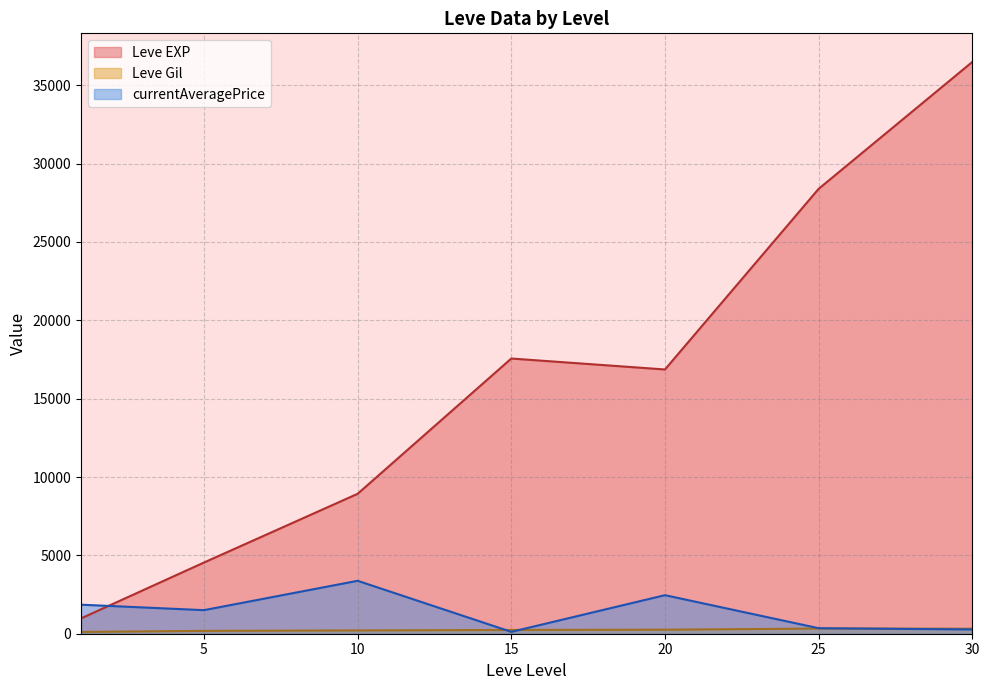

The Leve EXP series shows 8930.0 at 10. True or false?

True